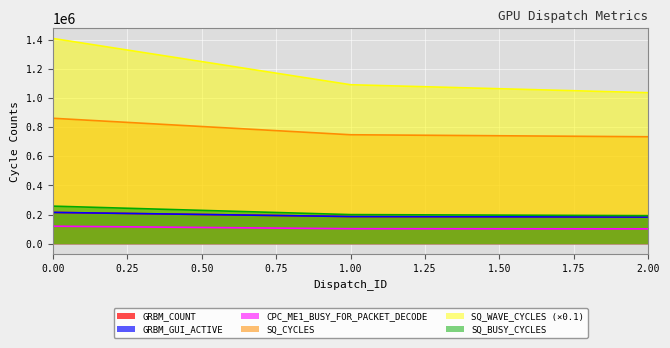

At which label does GRBM_GUI_ACTIVE reach its minimum?

2